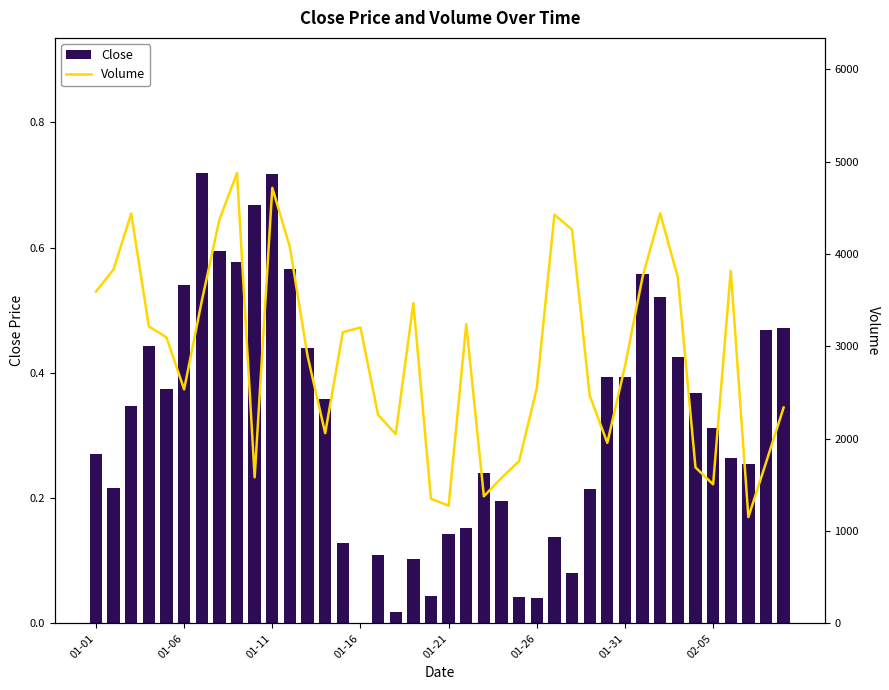

Rank the series at 24 from highest to lowest value.

Volume, Close